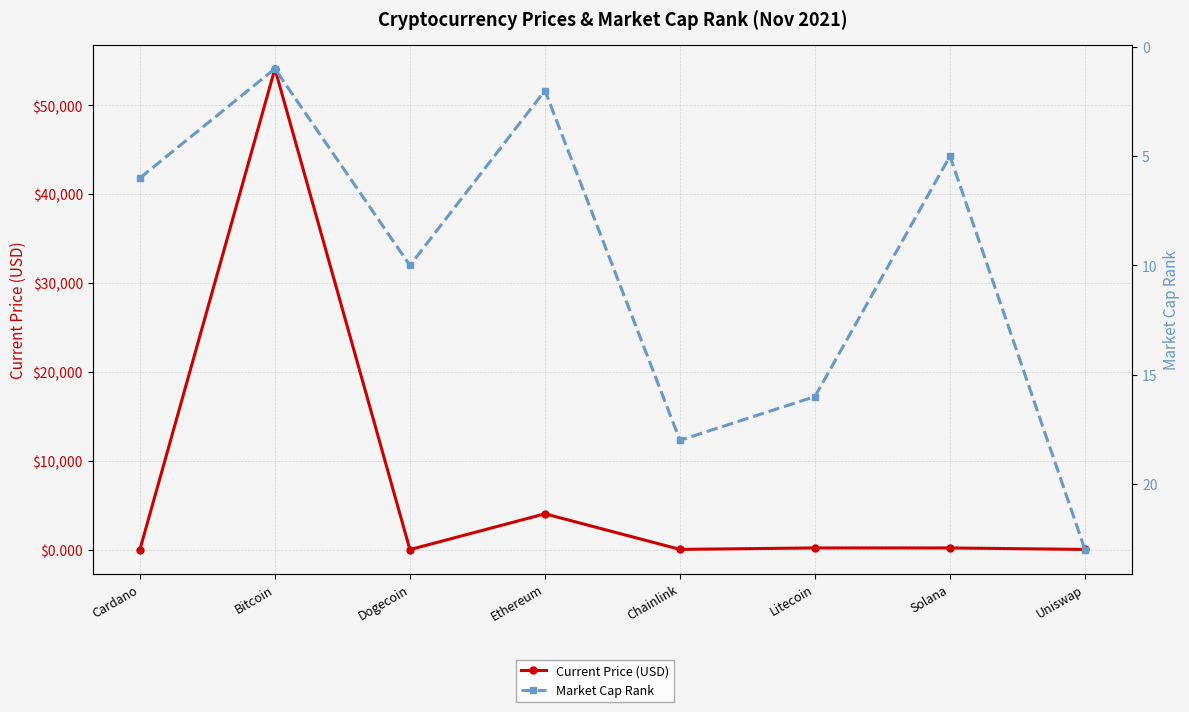

True or false: Market Cap Rank and Current Price (USD) intersect in this chart.

True